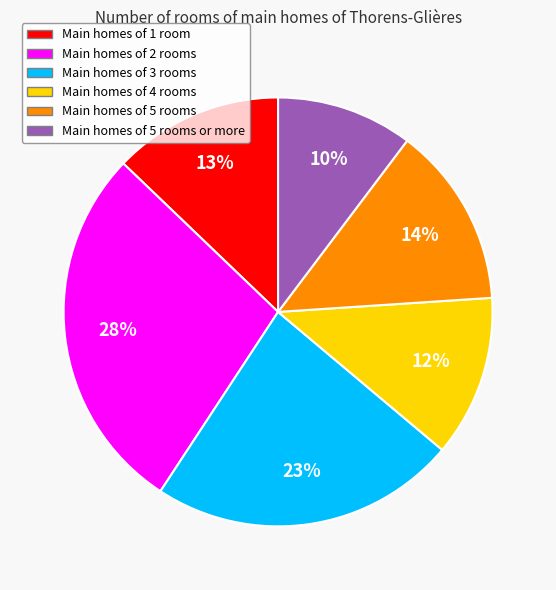

To the nearest percent, what is the average slice percentage?

17%